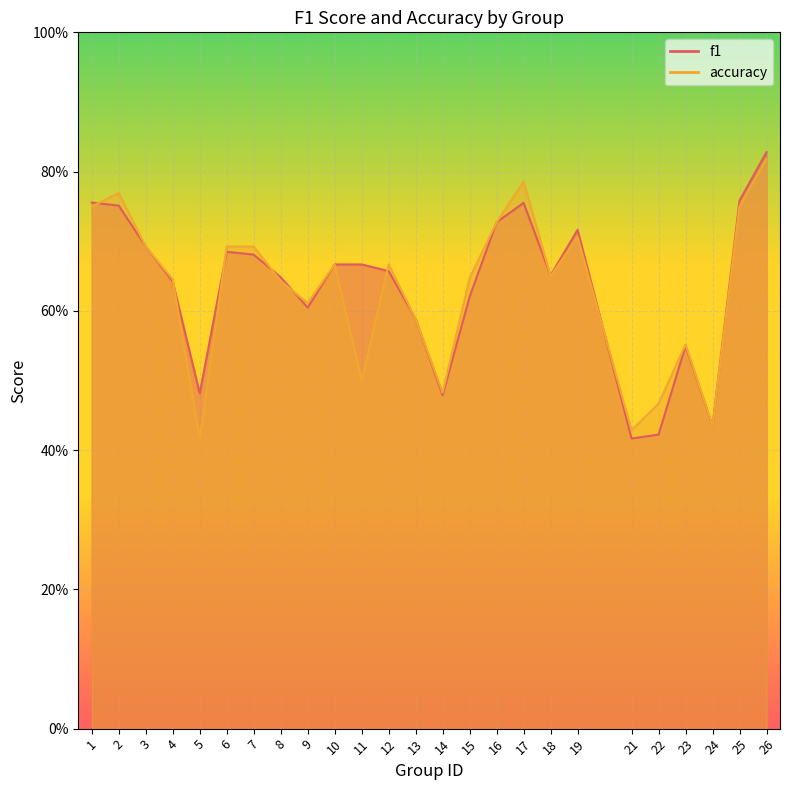

List the labels in order of accuracy value, largest first.

26, 17, 2, 1, 25, 16, 19, 3, 6, 7, 10, 12, 18, 15, 4, 8, 9, 13, 23, 11, 14, 22, 24, 21, 5